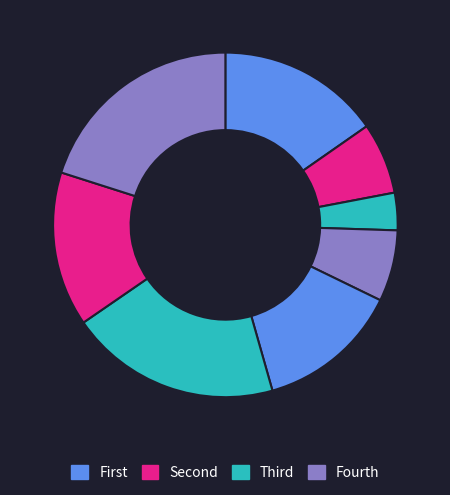

How many slices are in this pie chart?

8